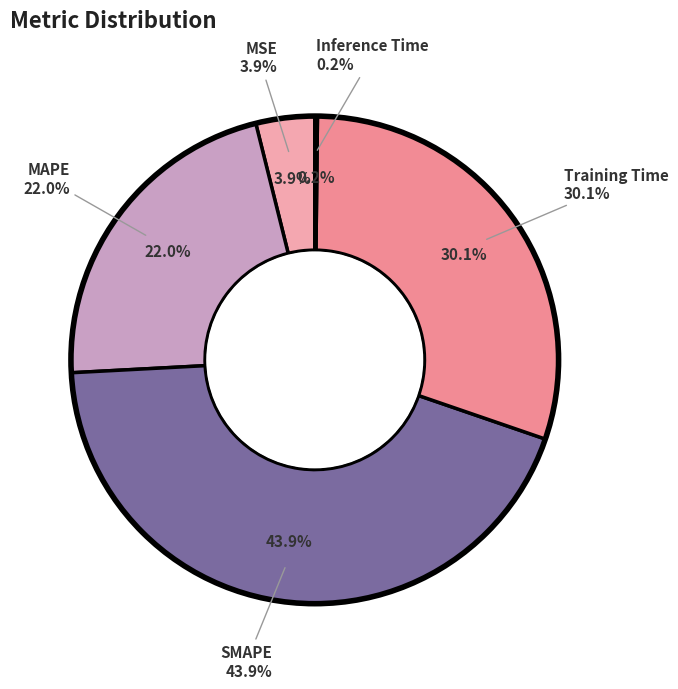

What percentage is the MSE slice, to the nearest percent?

4%